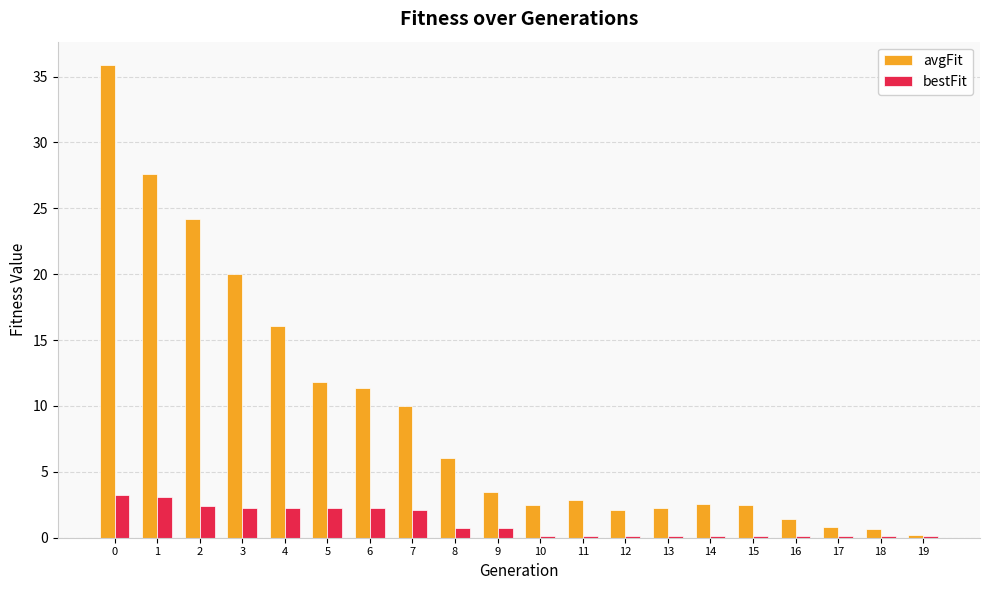

What is the total value across all series at 15?

2.6